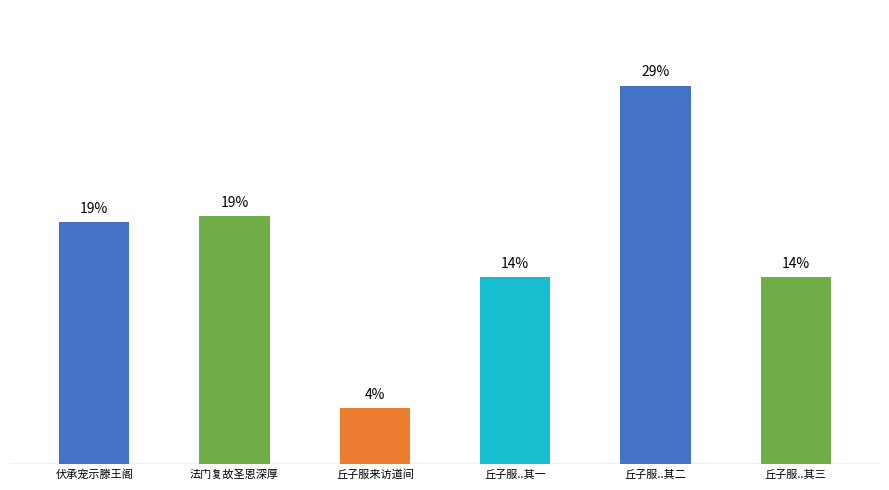

Between 法门复故圣恩深厚 and 丘子服..其二, which is larger?

丘子服..其二